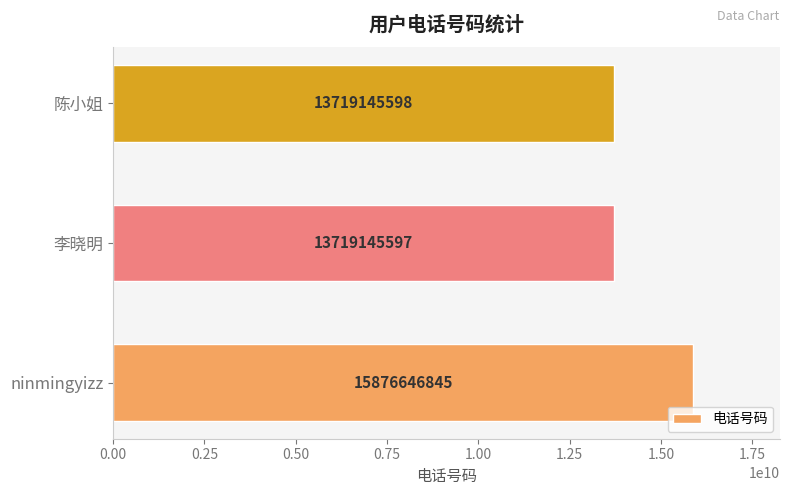

Are the bars grouped side by side (vs. stacked)?

No